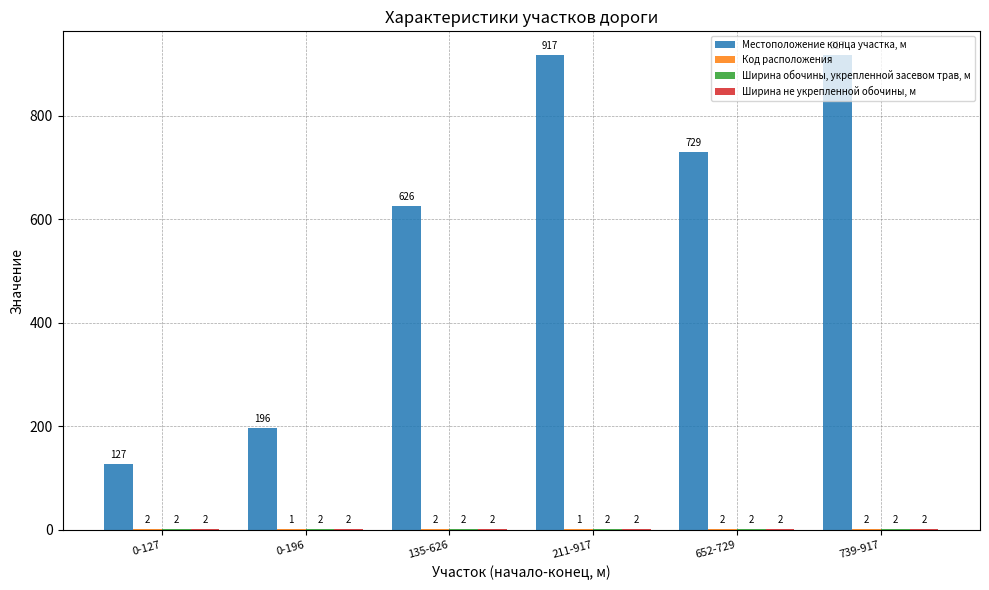

What is the sum of all Местоположение конца участка, м values?

3512